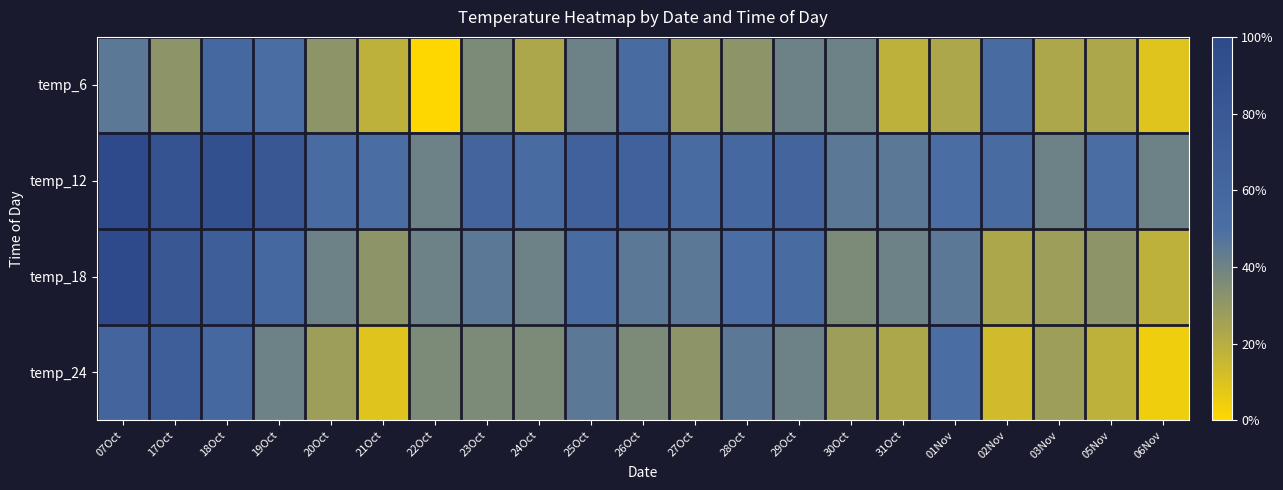

Rank the series at 31Oct from lowest to highest value.

temp_6, temp_24, temp_18, temp_12